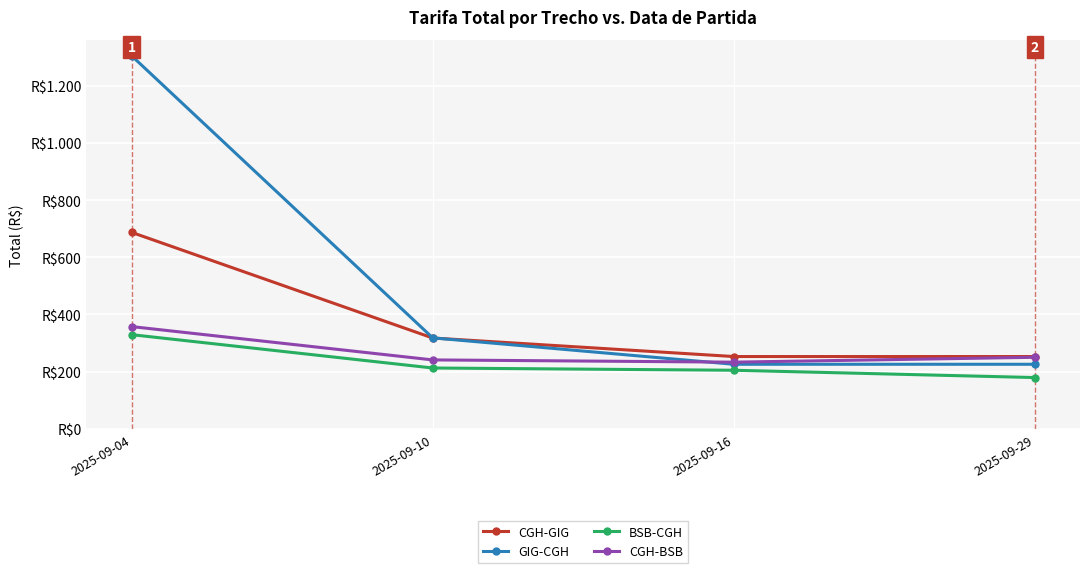

What are all the series names shown in the legend?

CGH-GIG, GIG-CGH, BSB-CGH, CGH-BSB